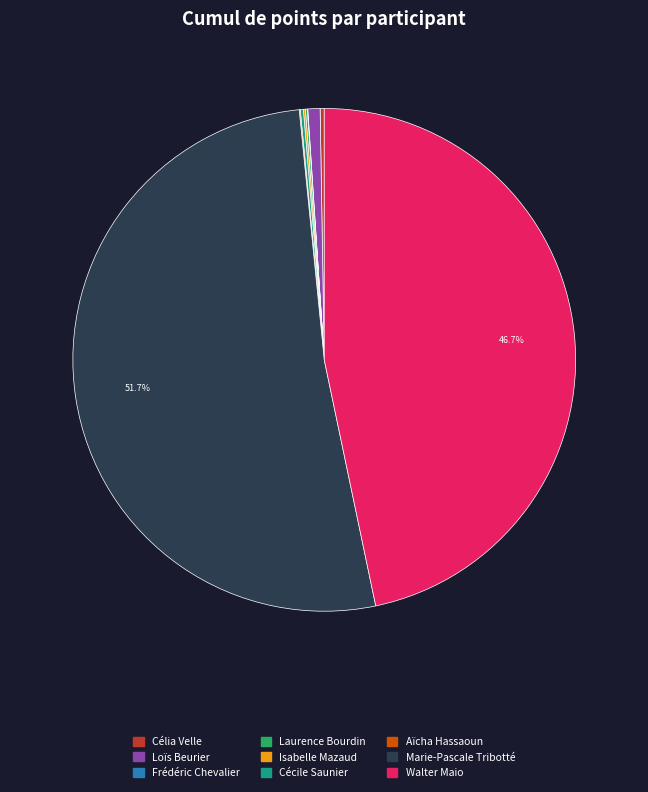

Is there a majority slice in this chart?

Yes